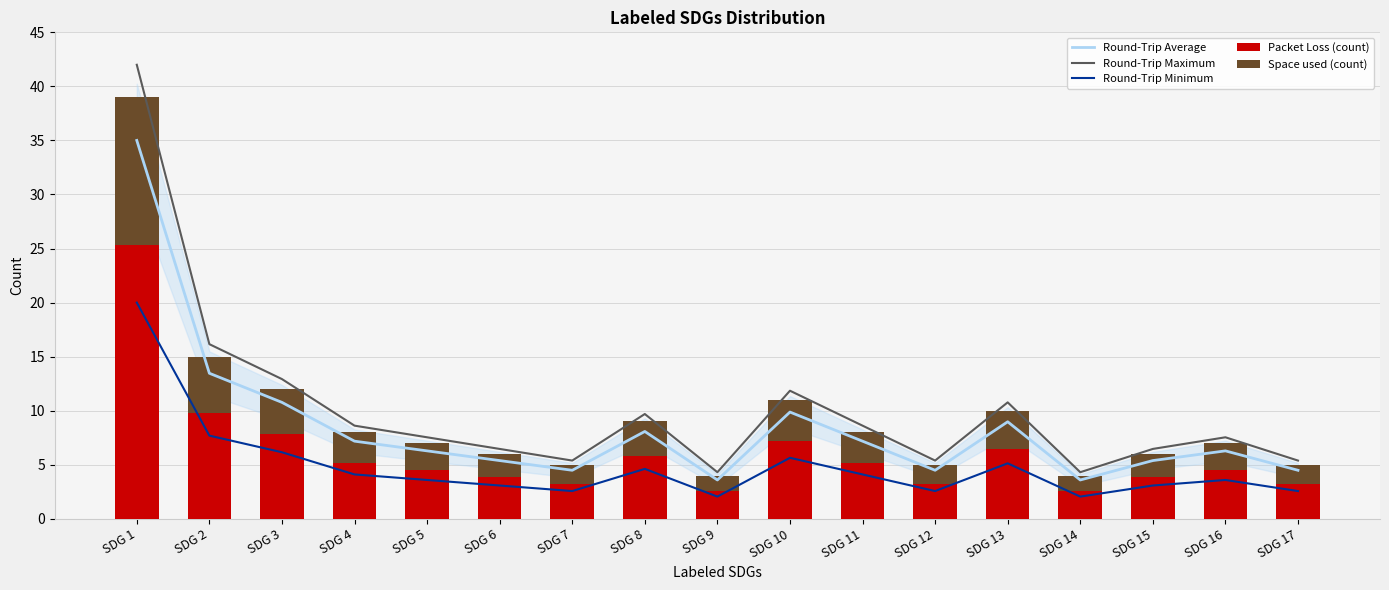

What is the average value of the Packet Loss (count) series?

6.2